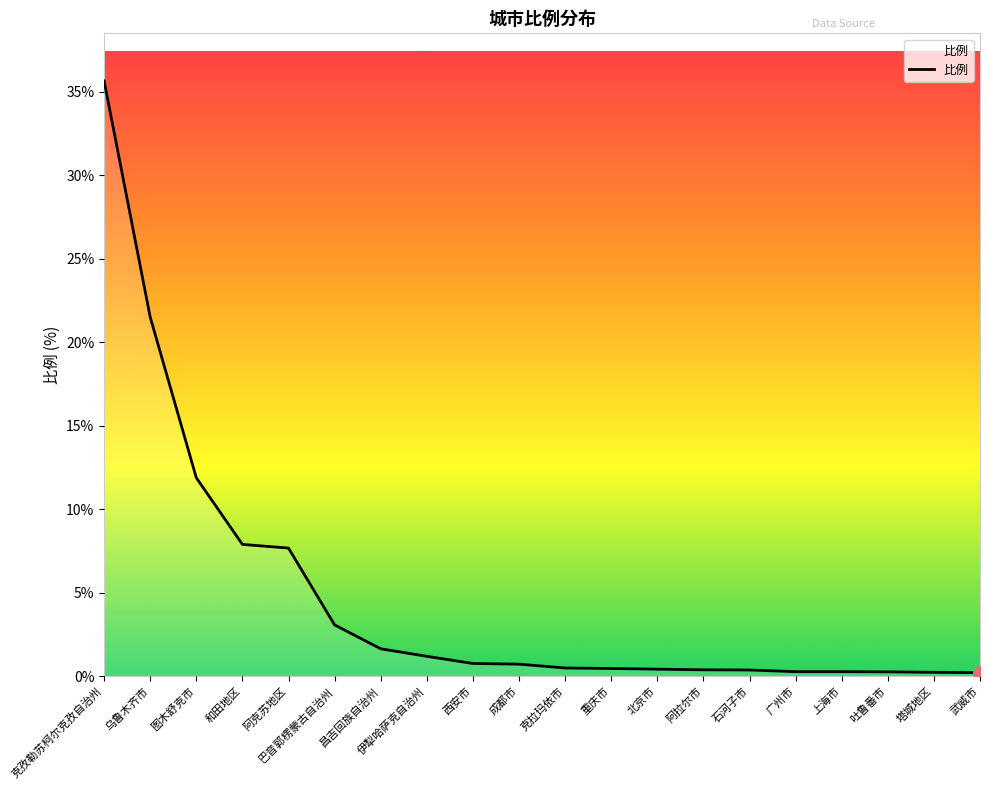

How many distinct data groups are displayed?

1